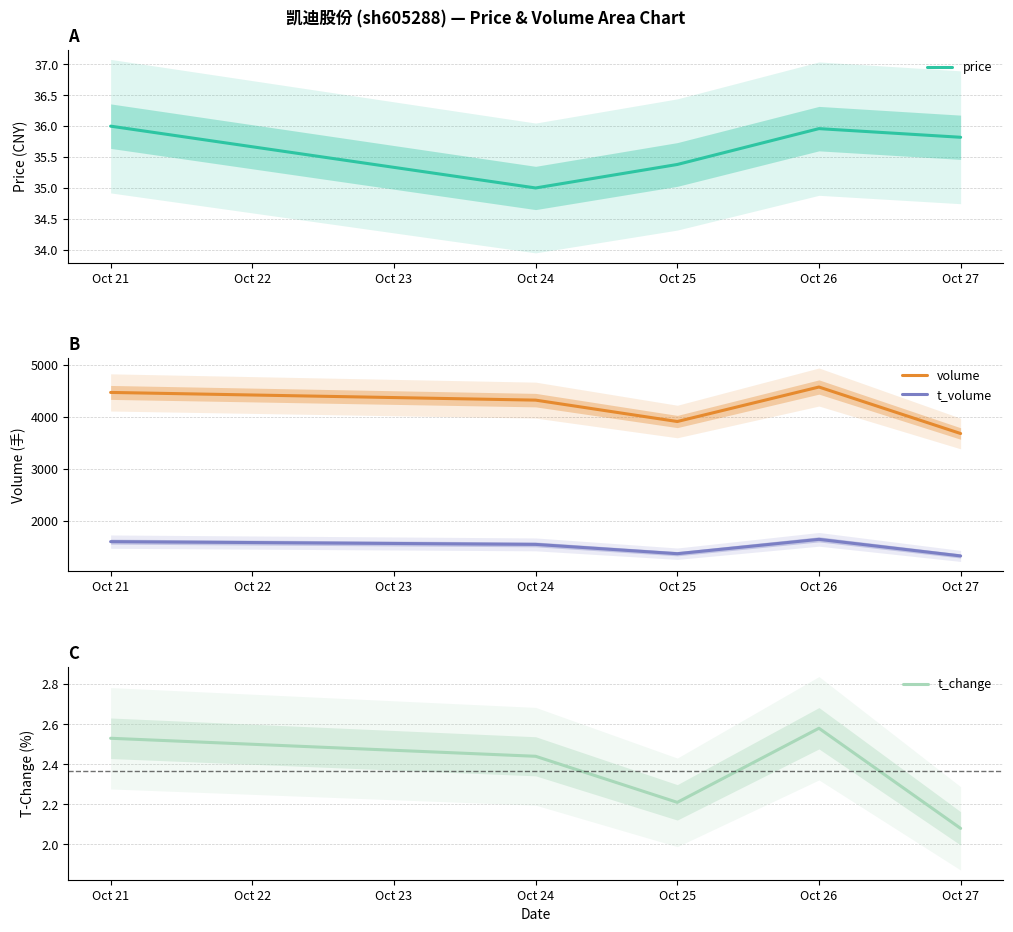

Which series has the widest spread of values?

volume